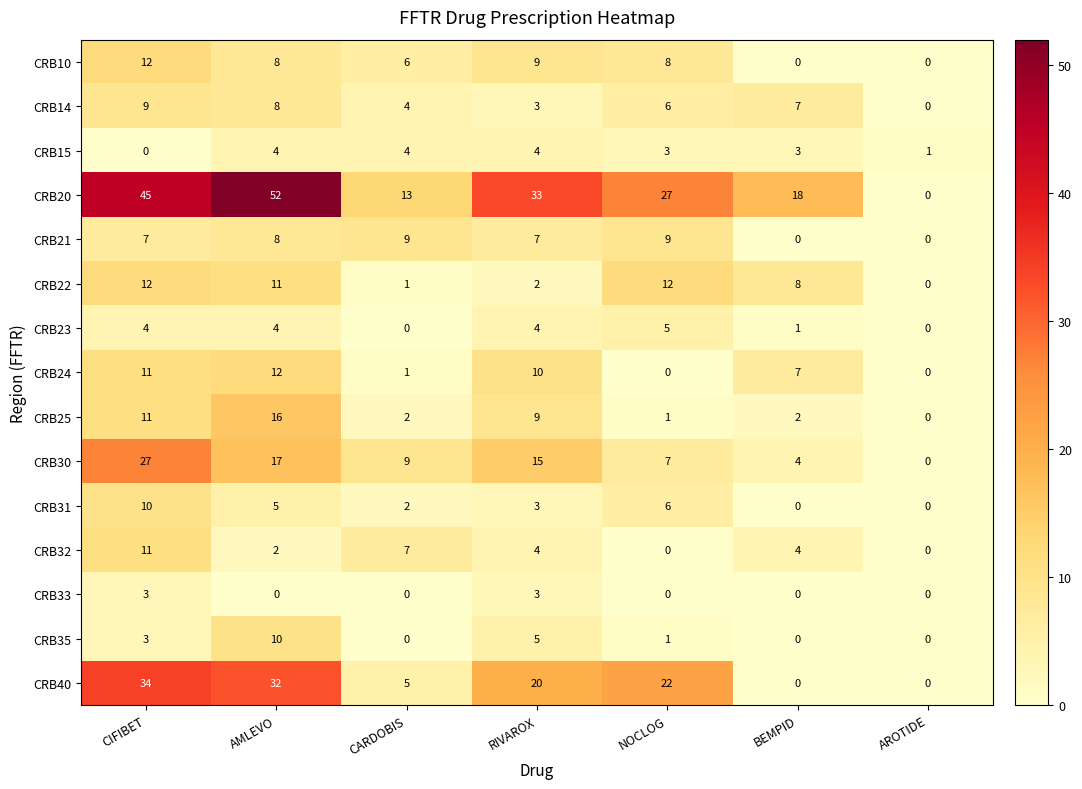

Which series has the widest spread of values?

CRB20